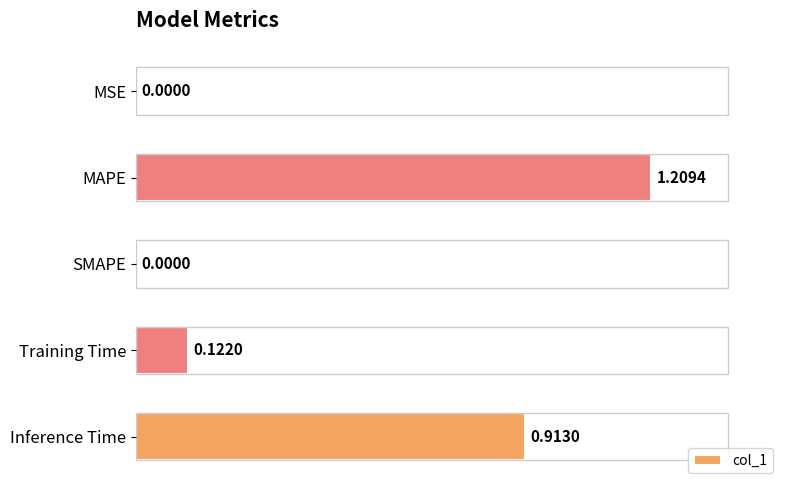

Are the bars horizontal?

Yes